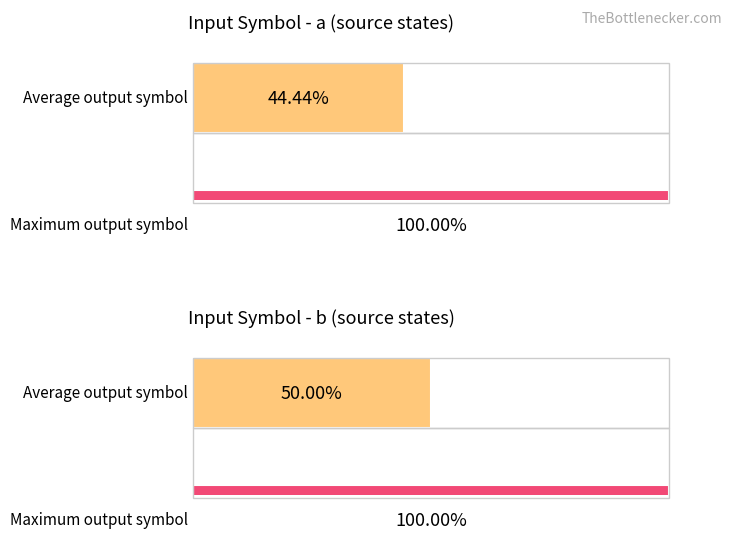

True or false: Average output (input=a) has a value of 0.4 at input=b.

True